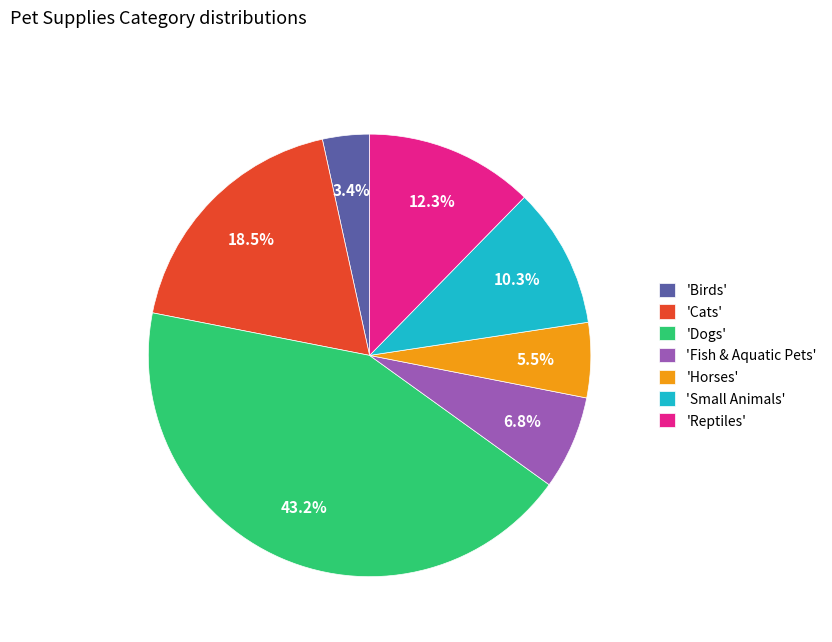

Does any single category account for the majority?

No